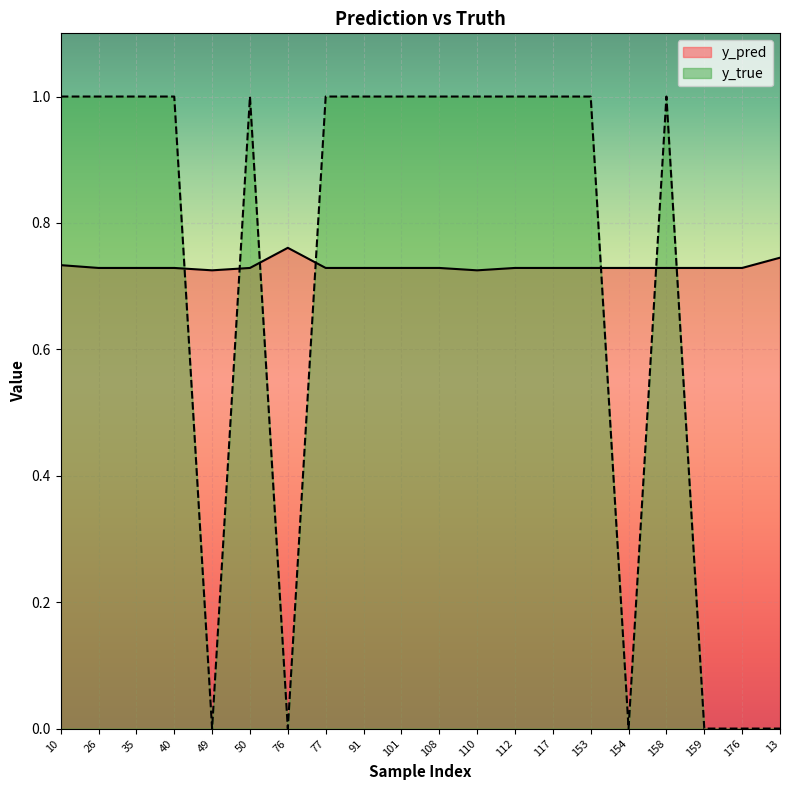

How many times do y_pred and y_true cross each other?

7